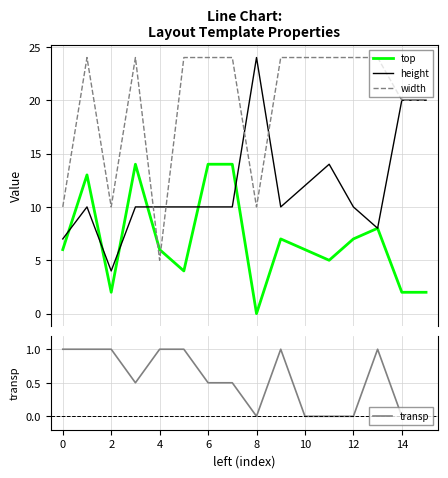

True or false: transp has a value of 1.5 at 2.

False